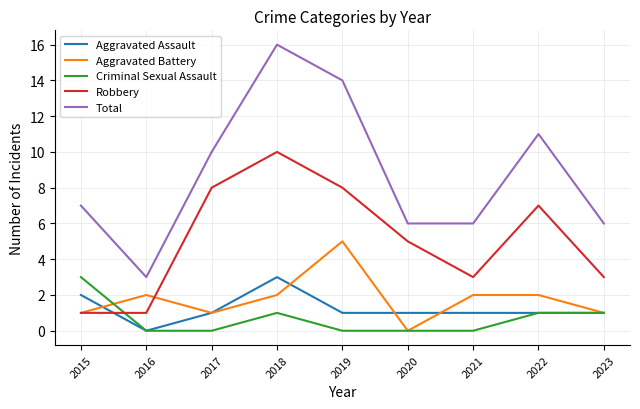

How many interior local peaks does the Total series have?

2